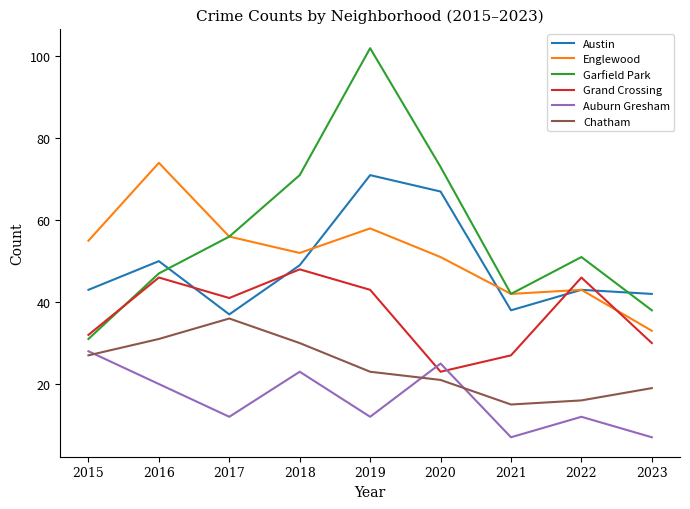

Reading left to right, what are all the values shown in this chart?

Austin: 43	50	37	49	71	67	38	43	42
Englewood: 55	74	56	52	58	51	42	43	33
Garfield Park: 31	47	56	71	102	73	42	51	38
Grand Crossing: 32	46	41	48	43	23	27	46	30
Auburn Gresham: 28	20	12	23	12	25	7	12	7
Chatham: 27	31	36	30	23	21	15	16	19